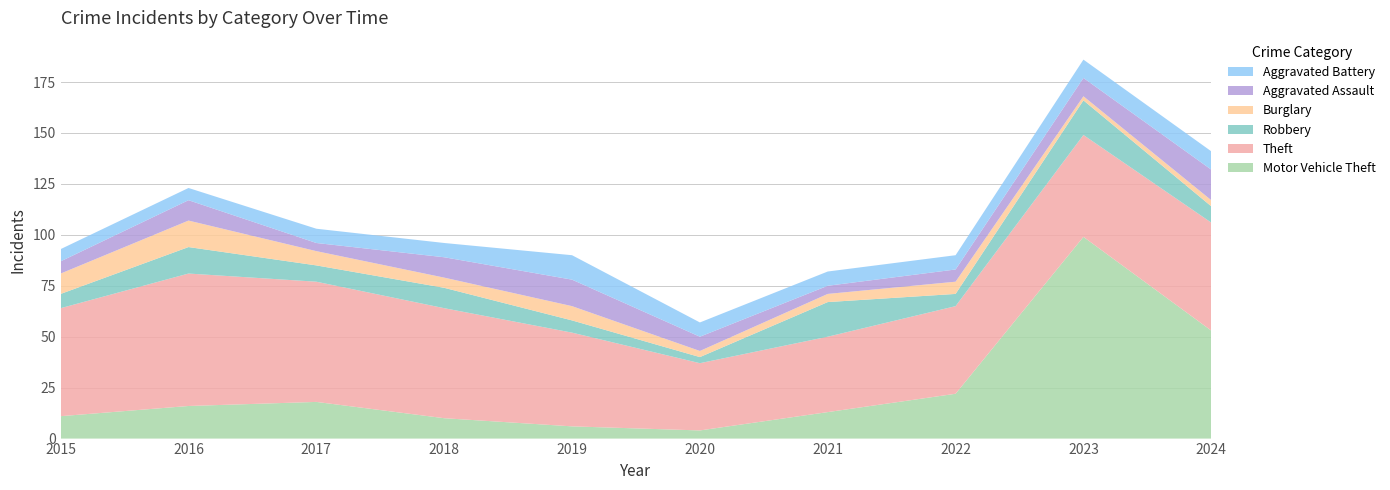

Reading right to left, what are all the values shown in this chart?

Motor Vehicle Theft: 2024=53	2023=99	2022=22	2021=13	2020=4	2019=6	2018=10	2017=18	2016=16	2015=11
Theft: 2024=53	2023=50	2022=43	2021=37	2020=33	2019=46	2018=54	2017=59	2016=65	2015=53
Robbery: 2024=8	2023=17	2022=6	2021=17	2020=3	2019=6	2018=10	2017=8	2016=13	2015=7
Burglary: 2024=3	2023=2	2022=6	2021=4	2020=3	2019=7	2018=5	2017=7	2016=13	2015=10
Aggravated Assault: 2024=15	2023=9	2022=6	2021=4	2020=7	2019=13	2018=10	2017=4	2016=10	2015=6
Aggravated Battery: 2024=9	2023=9	2022=7	2021=7	2020=7	2019=12	2018=7	2017=7	2016=6	2015=6